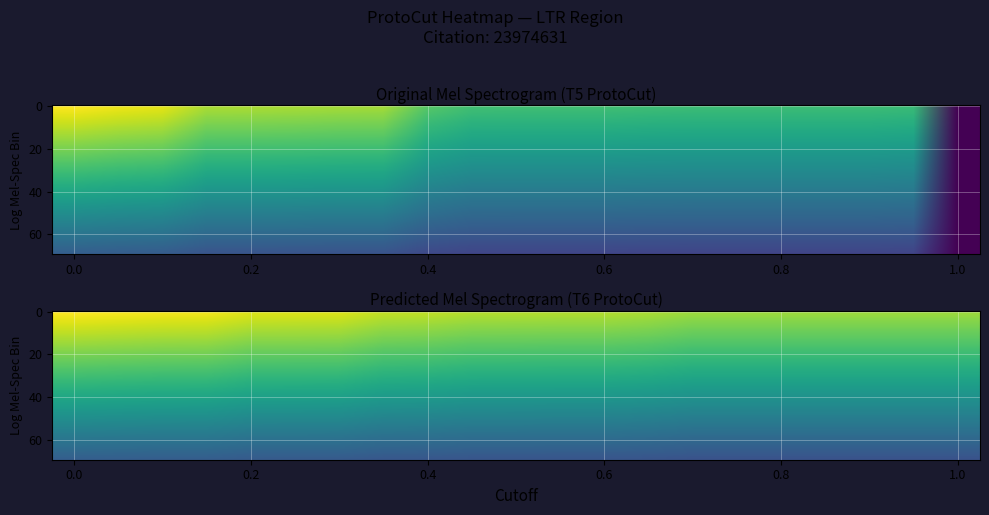

Rank the series by their average value, from highest to lowest.

T6, T5